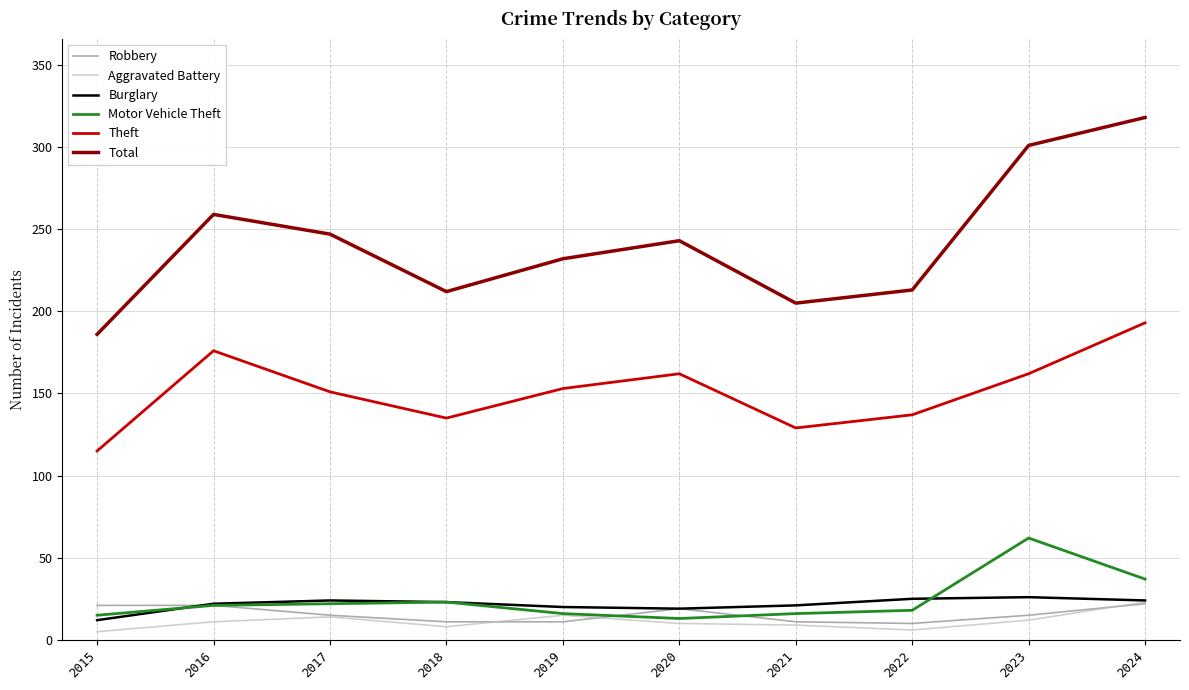

What is the total value across all series at 2019?

447